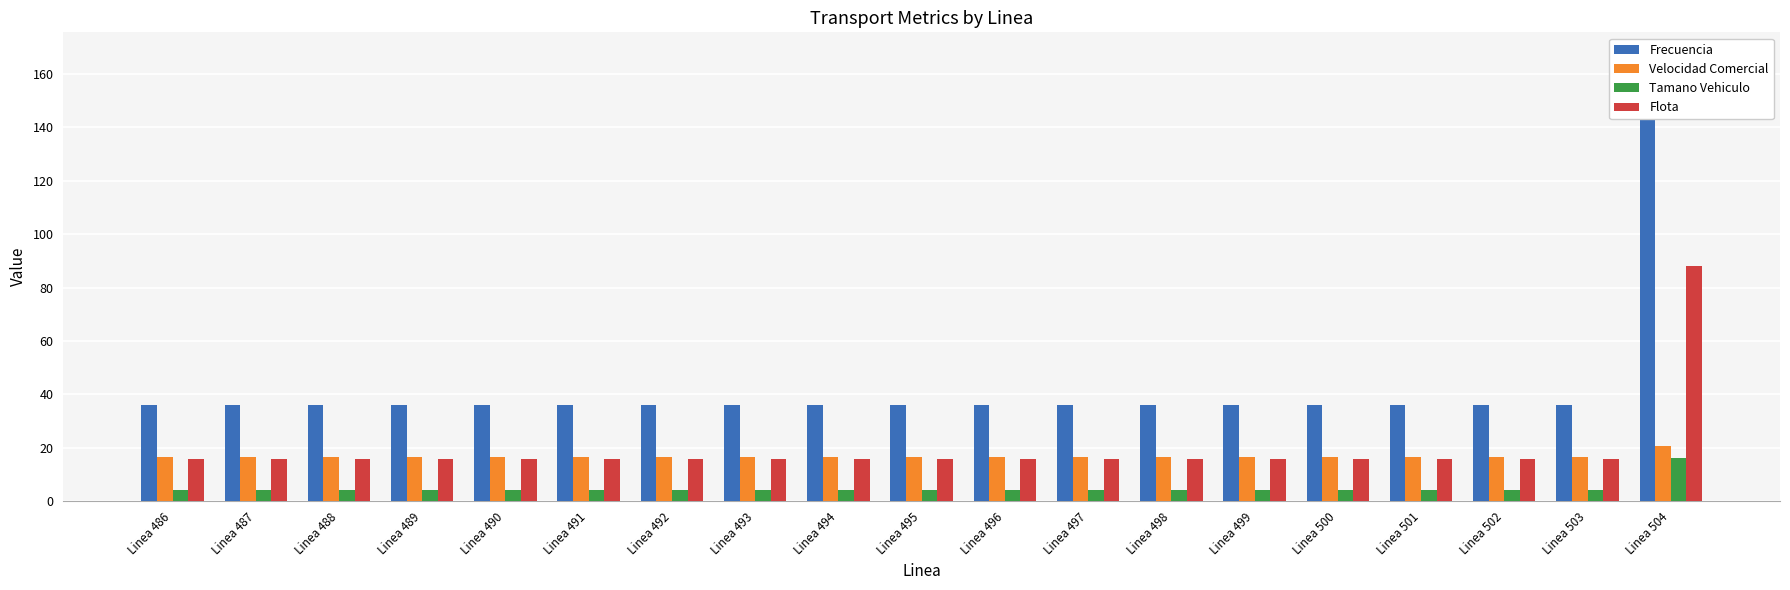

What are all the series names shown in the legend?

Frecuencia, Velocidad Comercial, Tamano Vehiculo, Flota